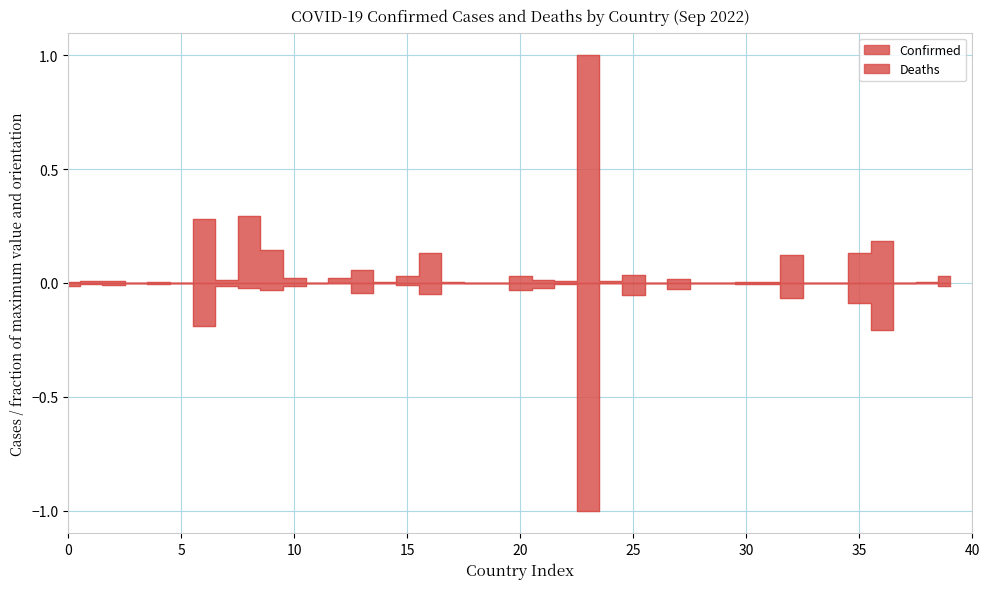

True or false: Deaths and Confirmed intersect in this chart.

False